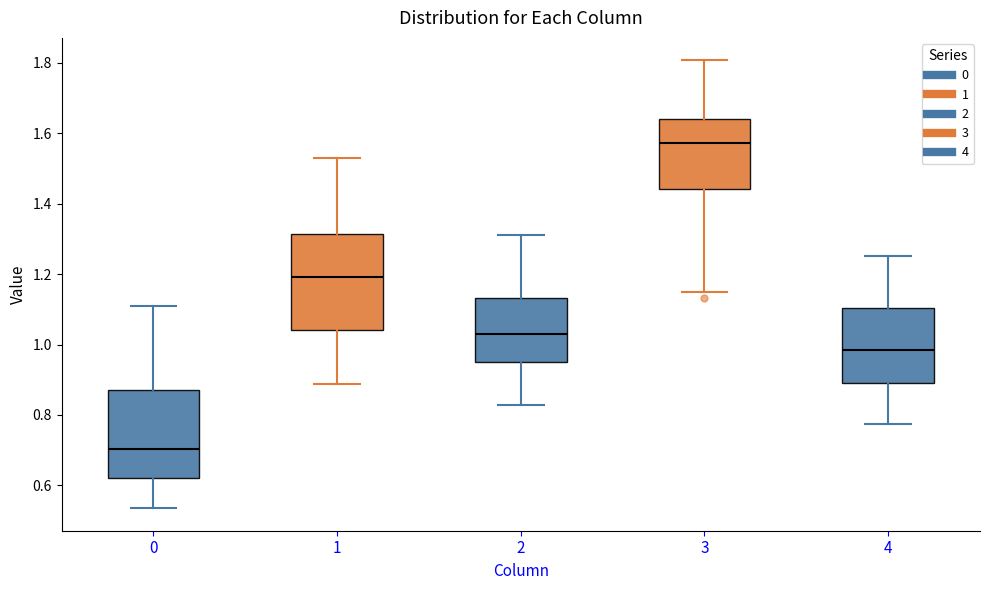

Reading left to right, transcribe this box plot: for each box, give where its median line is, the range the box spans, and where its two whiskers end, as read against the y-axis. The values are not printed on the chart, so give them approximately, as read against the axis.

0: median 0.70, box 0.62 to 0.88, whiskers 0.54 to 1.10
1: median 1.20, box 1.04 to 1.32, whiskers 0.88 to 1.54
2: median 1.02, box 0.96 to 1.14, whiskers 0.82 to 1.32
3: median 1.58, box 1.44 to 1.64, whiskers 1.14 to 1.80
4: median 0.98, box 0.90 to 1.10, whiskers 0.78 to 1.26